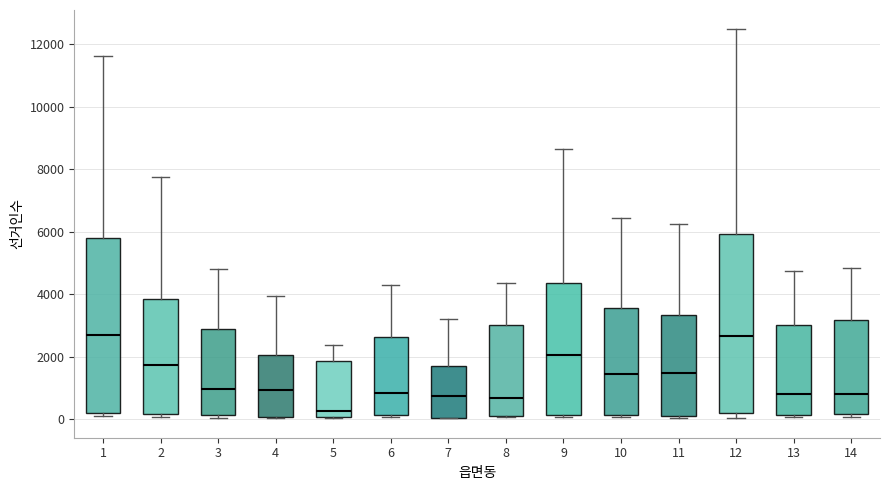

Reading left to right, transcribe this box plot: for each box, give where its median line is, the range the box spans, and where its two whiskers end, as read against the y-axis. The values are not printed on the chart, so give them approximately, as read against the axis.

1: median 2600, box 200 to 5800, whiskers 0 to 11600
2: median 1800, box 200 to 3800, whiskers 0 to 7800
3: median 1000, box 200 to 2800, whiskers 0 to 4800
4: median 1000, box 0 to 2000, whiskers 0 to 4000
5: median 200, box 0 to 1800, whiskers 0 to 2400
6: median 800, box 200 to 2600, whiskers 0 to 4400
7: median 800, box 0 to 1800, whiskers 0 to 3200
8: median 600, box 200 to 3000, whiskers 0 to 4400
9: median 2000, box 200 to 4400, whiskers 0 to 8600
10: median 1400, box 200 to 3600, whiskers 0 to 6400
11: median 1400, box 200 to 3400, whiskers 0 to 6200
12: median 2600, box 200 to 6000, whiskers 0 to 12400
13: median 800, box 200 to 3000, whiskers 0 to 4800
14: median 800, box 200 to 3200, whiskers 0 to 4800